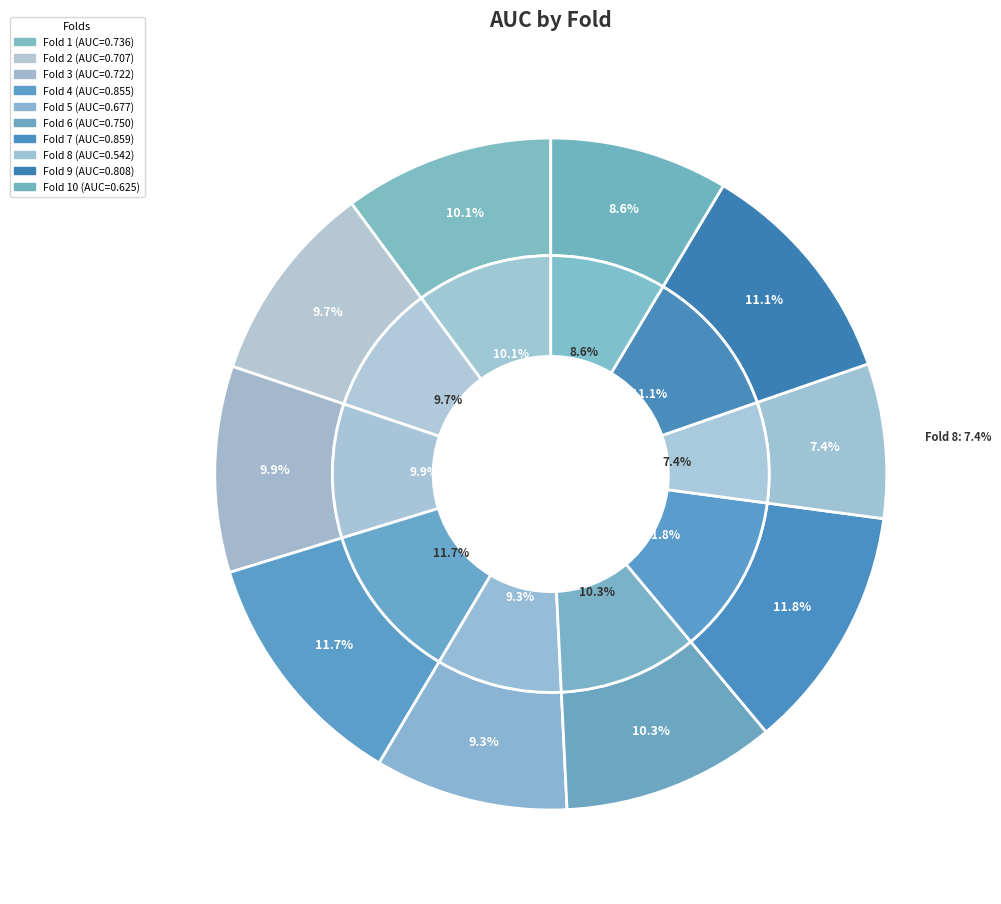

What is the smallest slice in the pie chart?

Fold 8